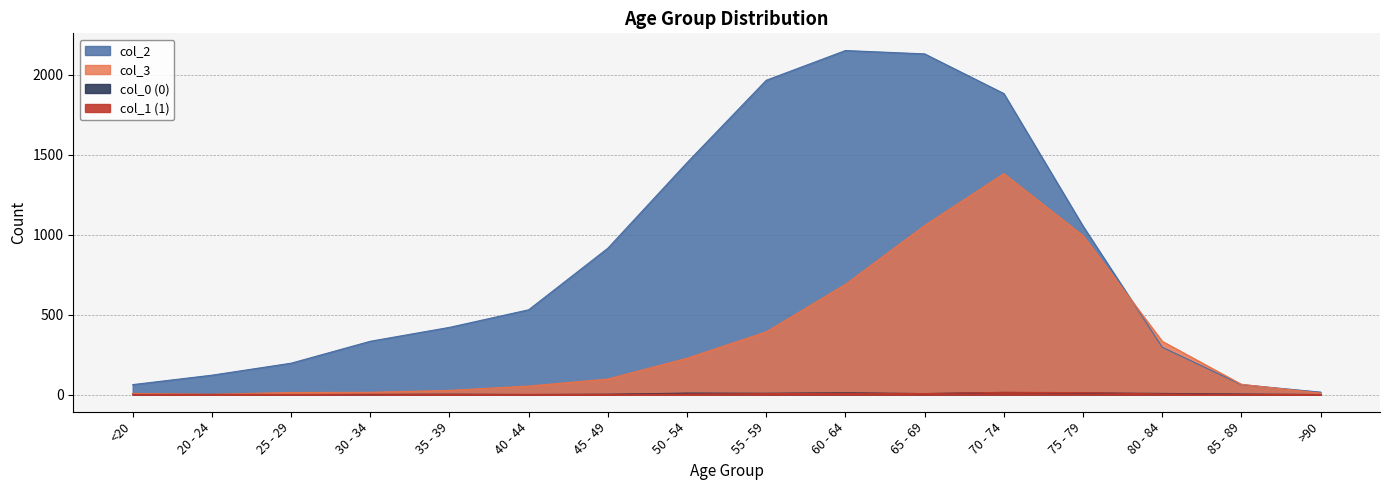

Where is the first local maximum for col_1 (1)?

30 - 34